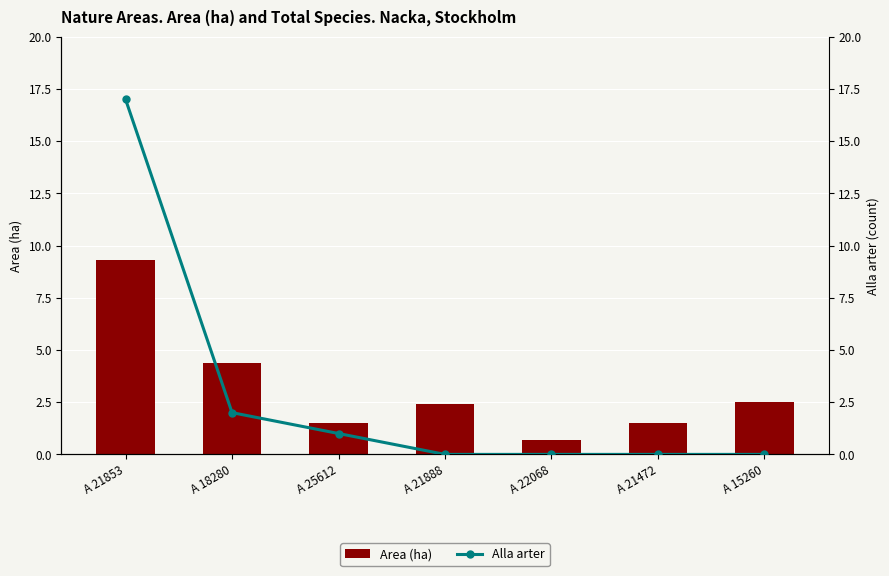

How many values in Alla arter are above zero?

3